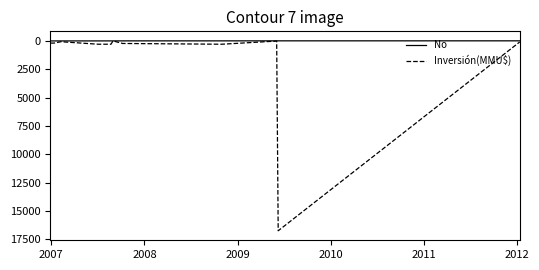

Rank the series by their average value, from lowest to highest.

No, Inversión(MMU$)